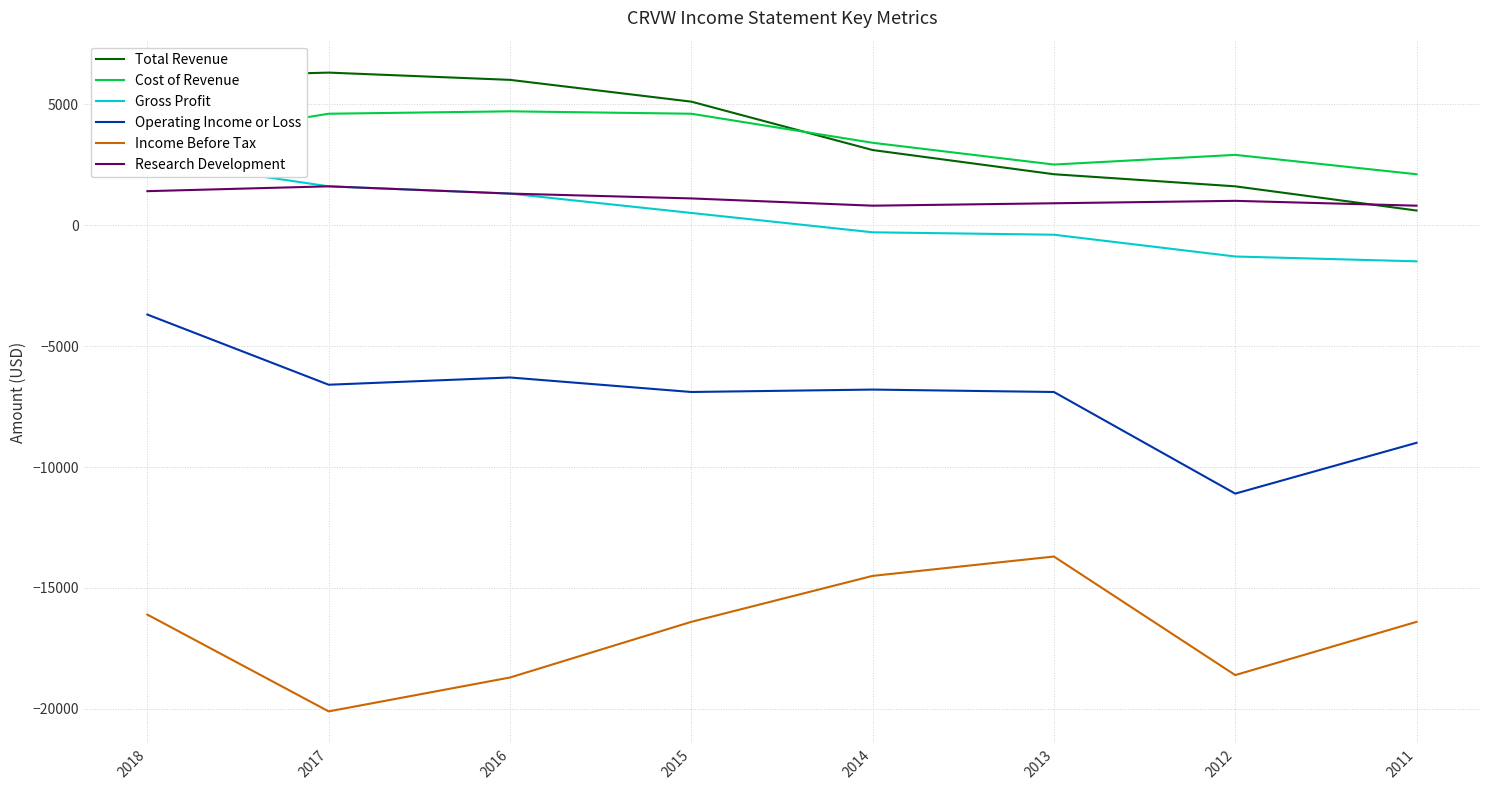

How many positive values does the Gross Profit series have?

4